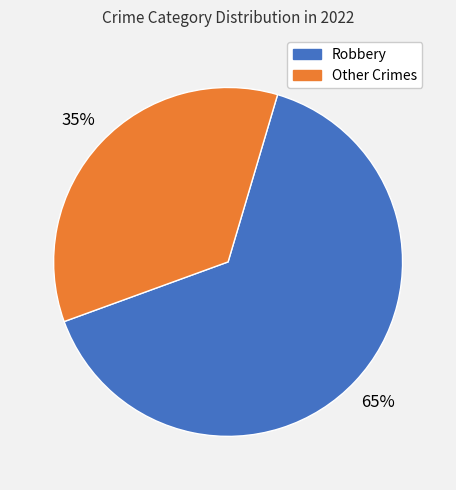

Is there any slice that represents more than half of the pie?

Yes